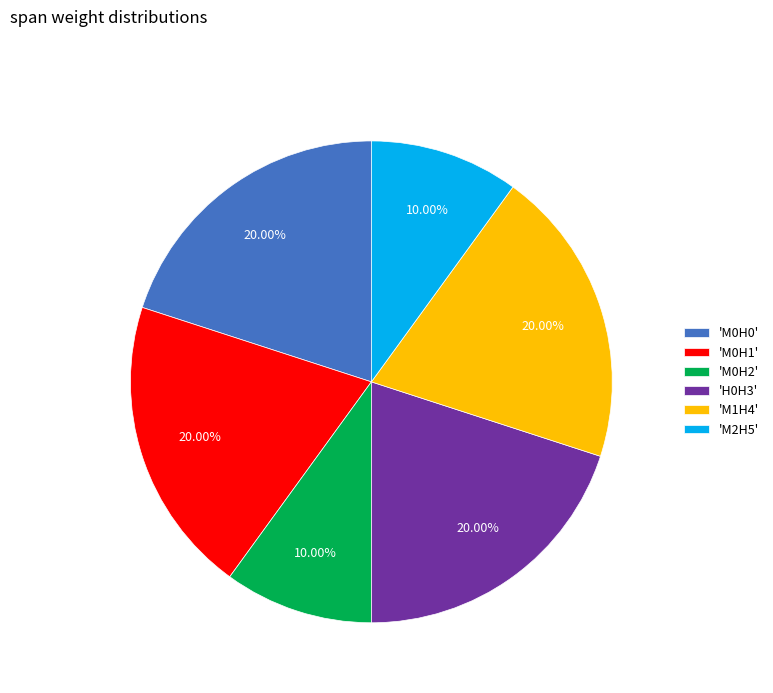

Combined, do 'M0H0' and 'M1H4' account for over 50%?

No